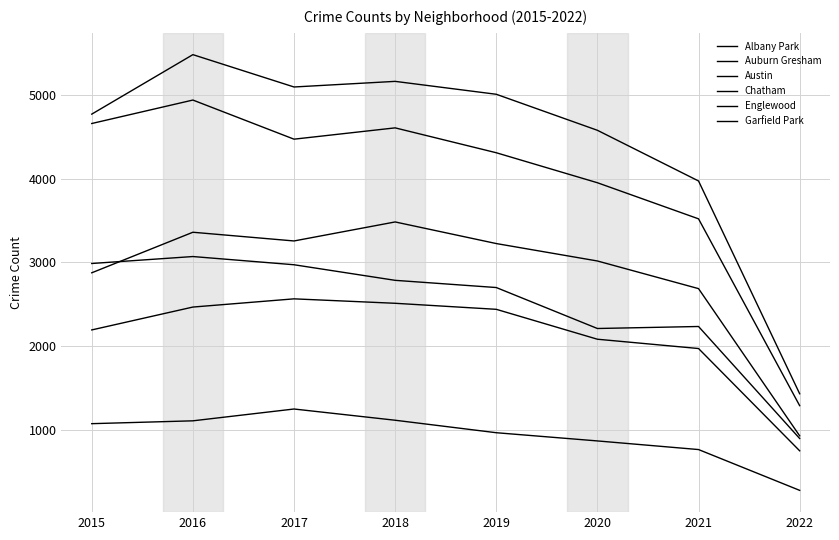

What is the highest value of the Austin series?

5481